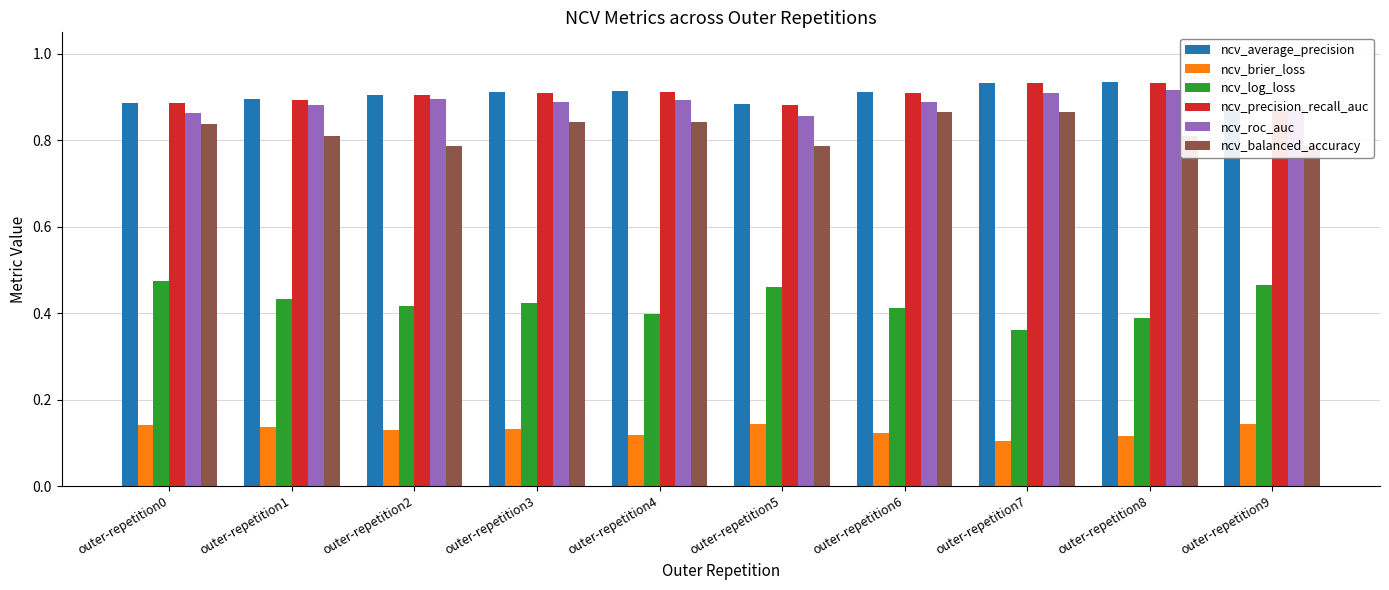

Rank the categories by ncv_log_loss value from highest to lowest.

outer-repetition0, outer-repetition9, outer-repetition5, outer-repetition1, outer-repetition3, outer-repetition2, outer-repetition6, outer-repetition4, outer-repetition8, outer-repetition7